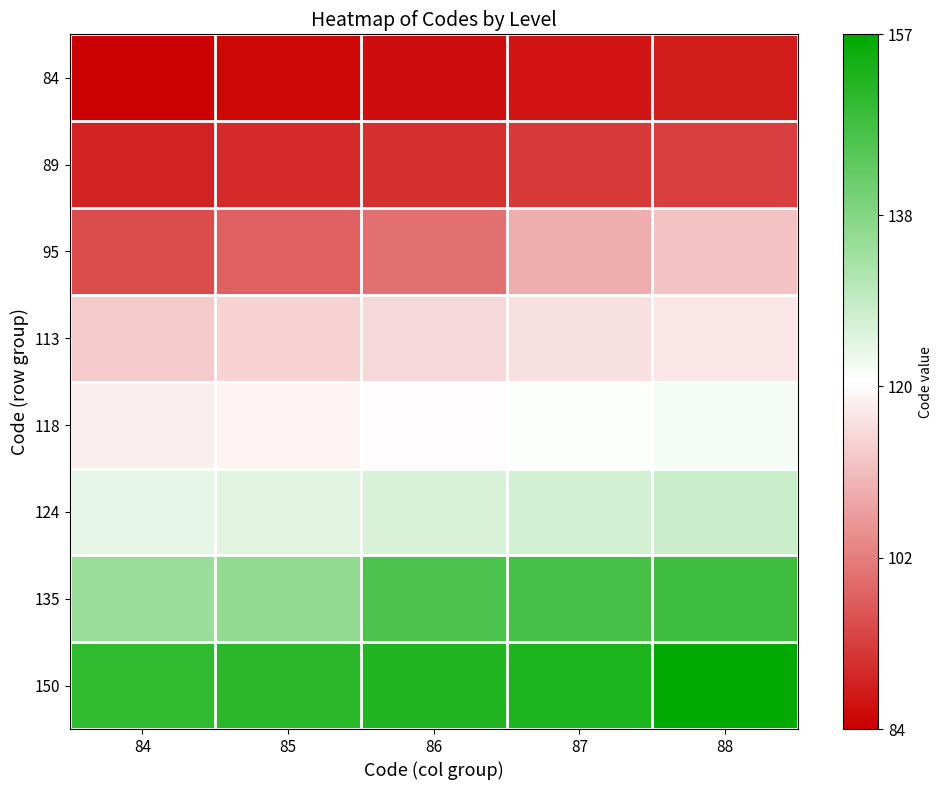

Which series has the largest total across all categories?

150